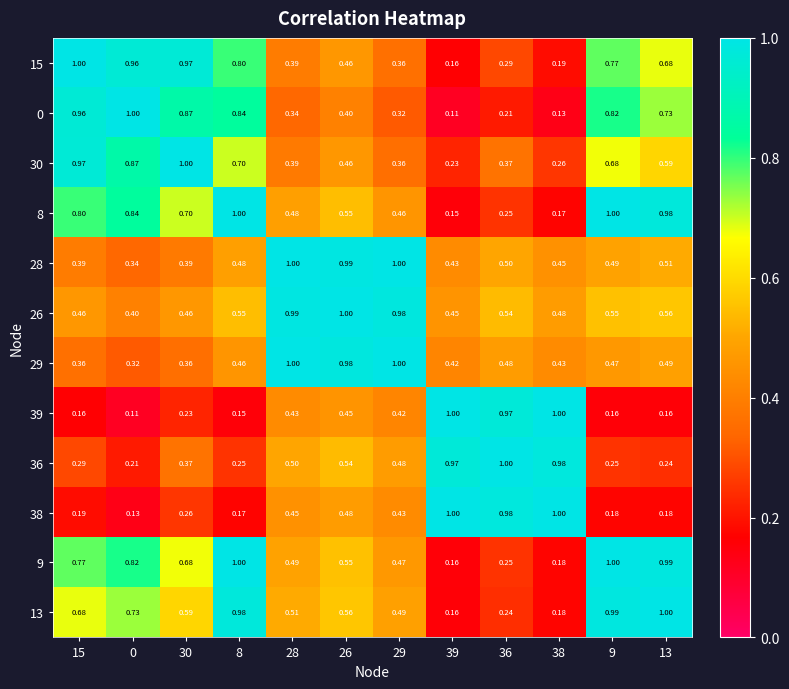

What is the spread (max minus min) of values at 29?

0.7